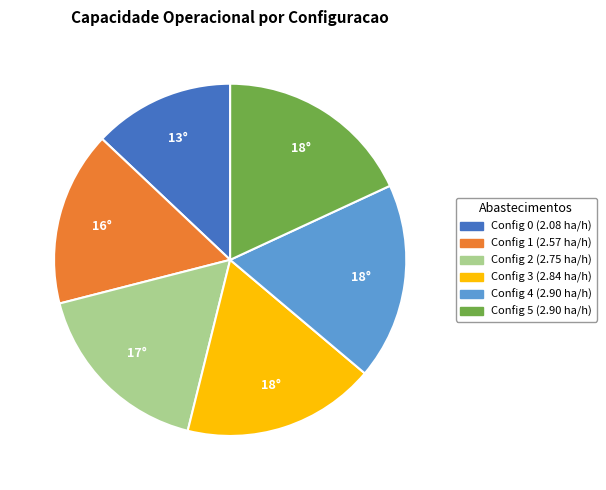

Is there a majority slice in this chart?

No